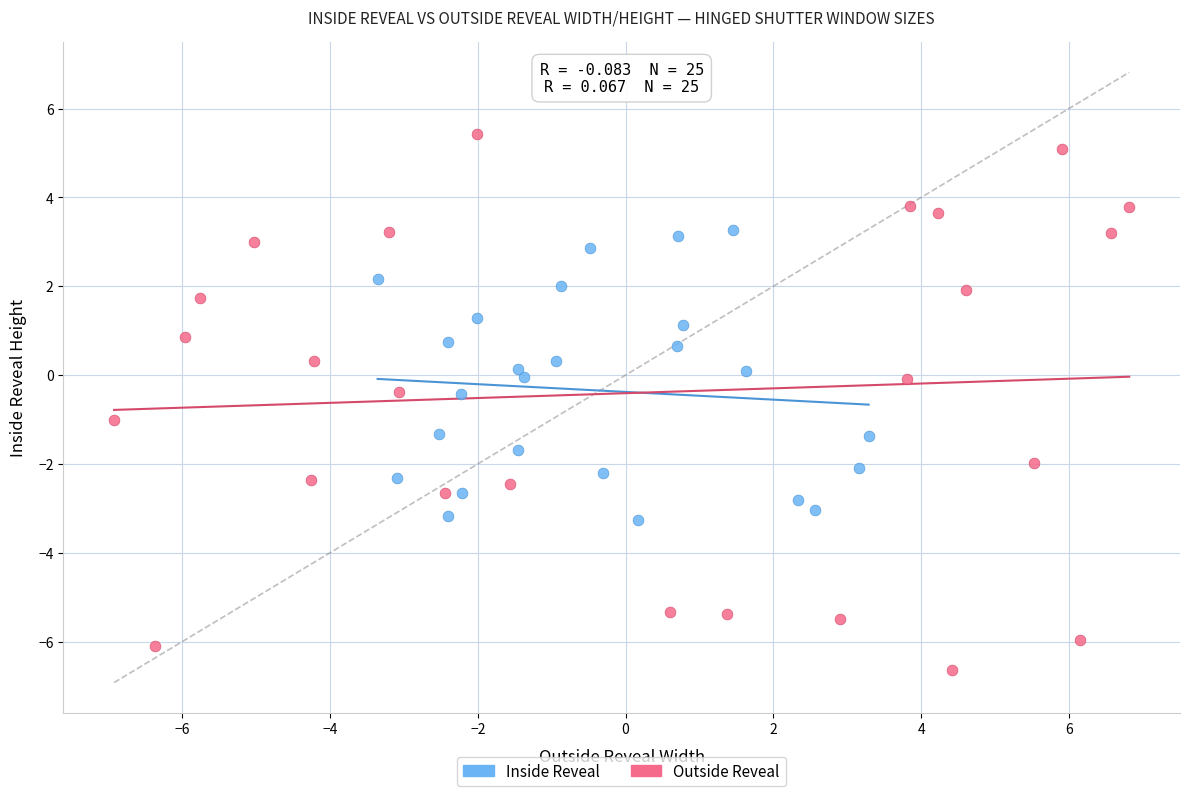

Which series has the largest Y range (max minus min)?

Outside Reveal